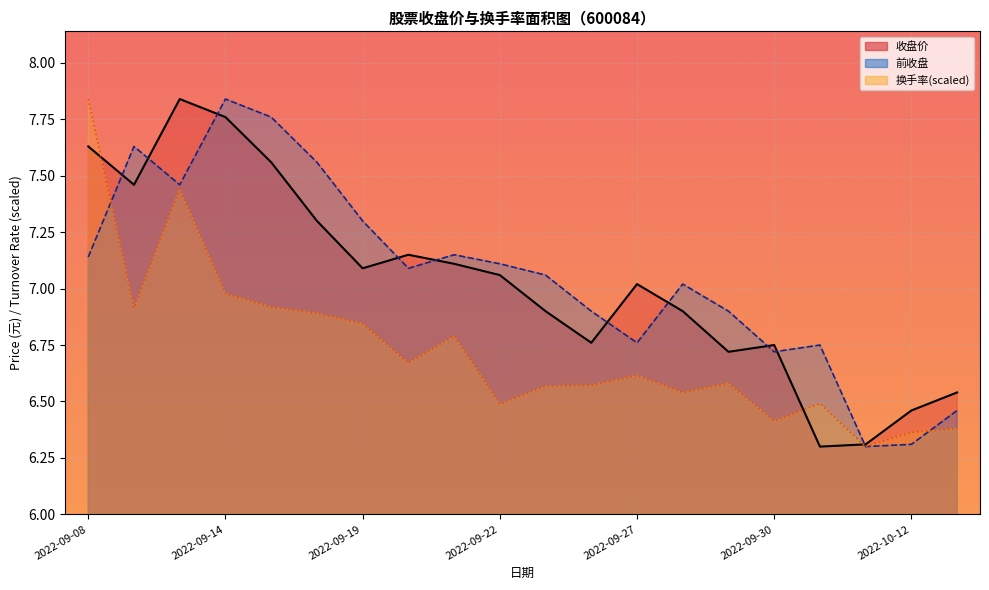

What is the difference between the maximum and minimum values in the 收盘价 series?

1.5